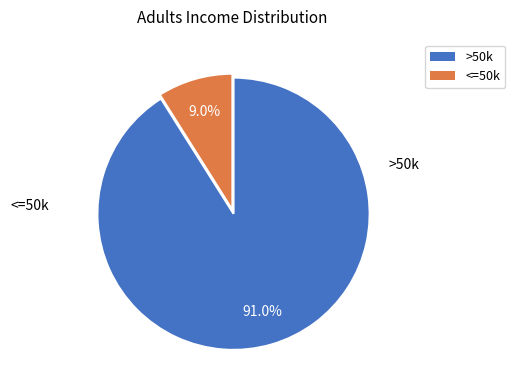

To the nearest percent, what is the difference between the largest and smallest slice percentages?

82%